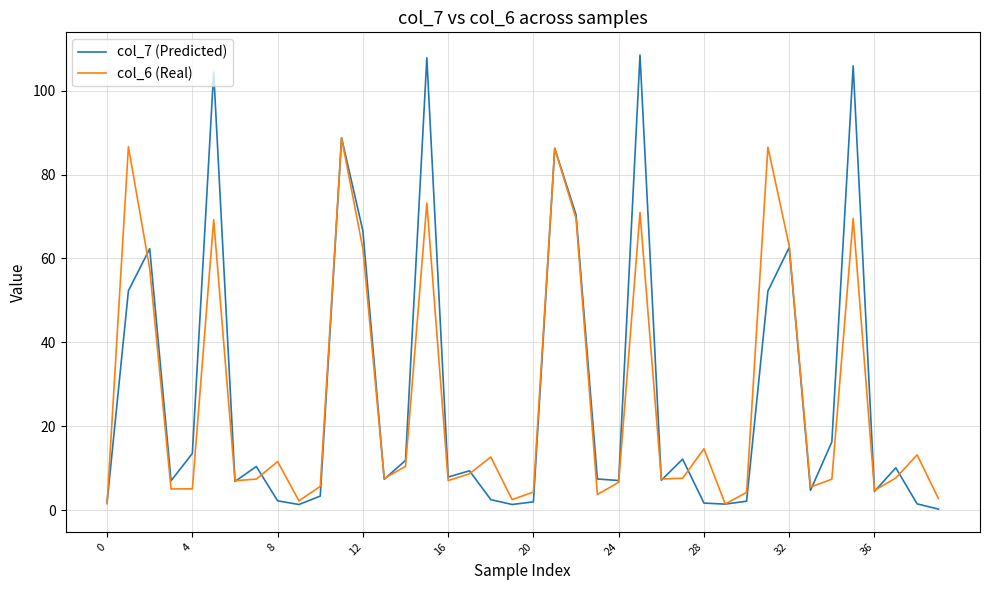

Which series has the widest spread of values?

col_7 (Predicted)